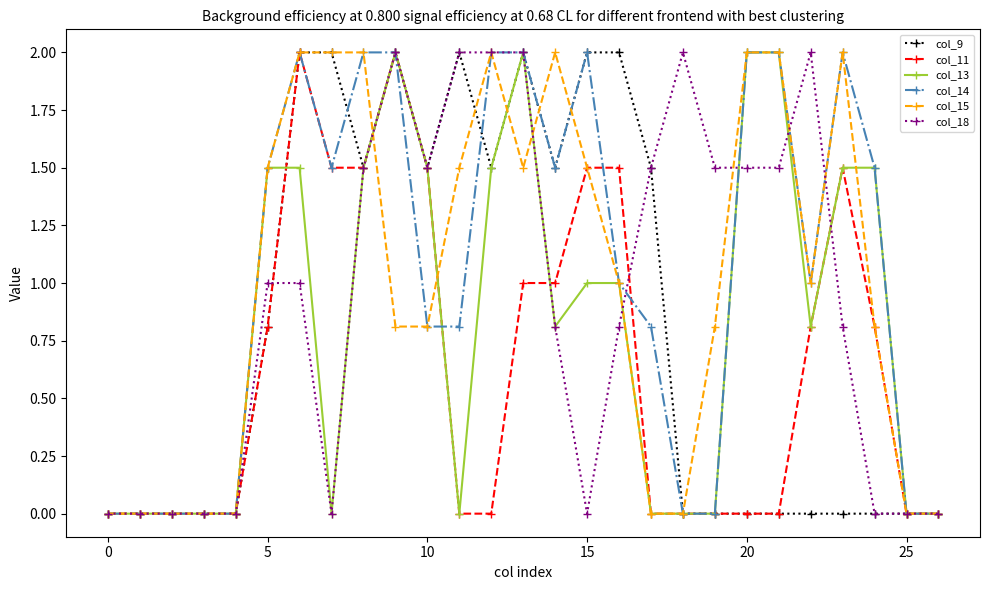

What is the value of the col_11 point at the 10th from the left?

2.0